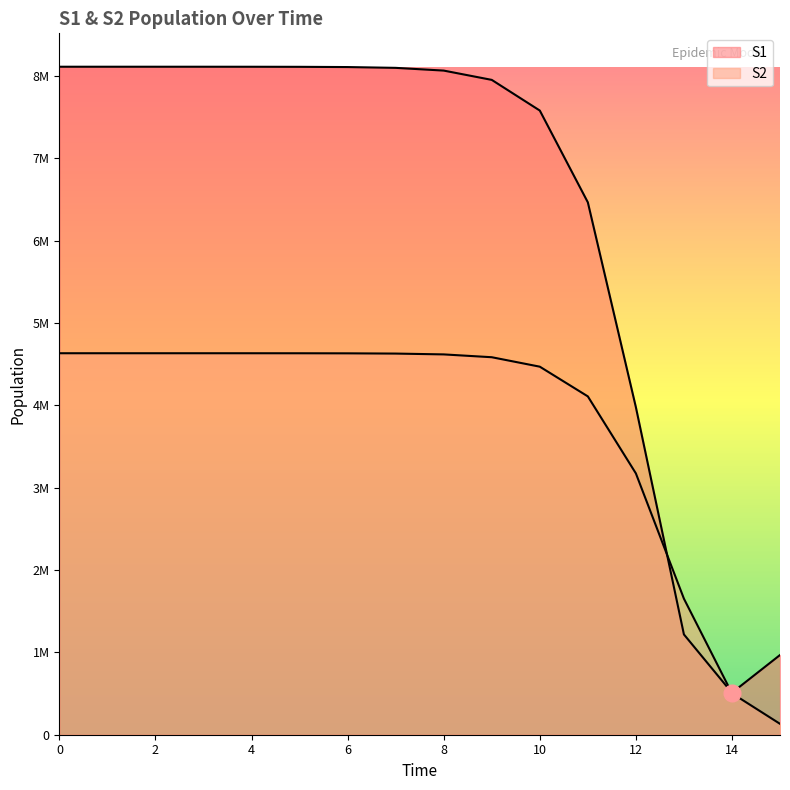

How many values in the S2 series exceed 4629874?

8